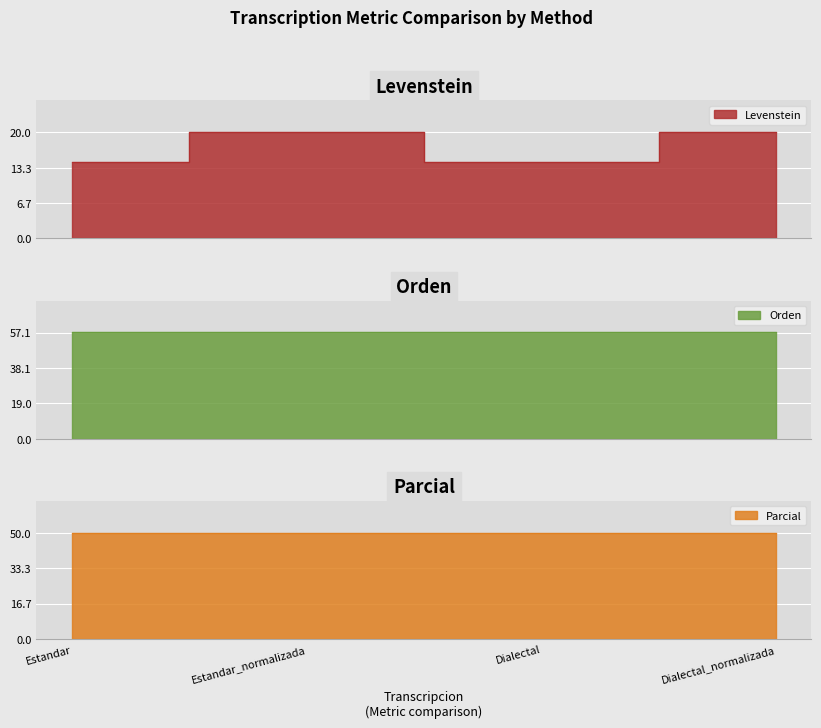

True or false: Orden has more than 2 interior local peaks.

False